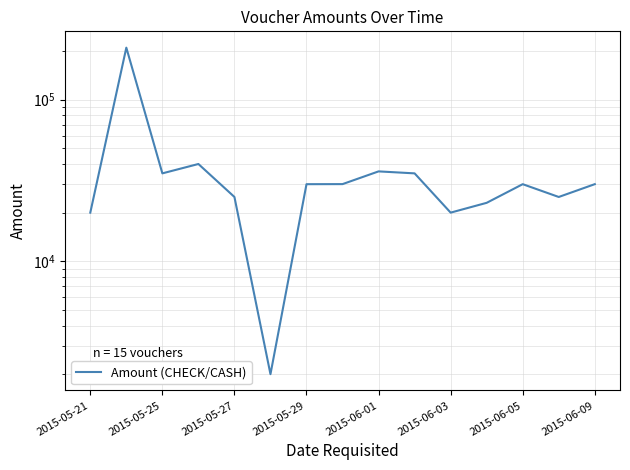

What is the value of the 9th point from the left?

36000